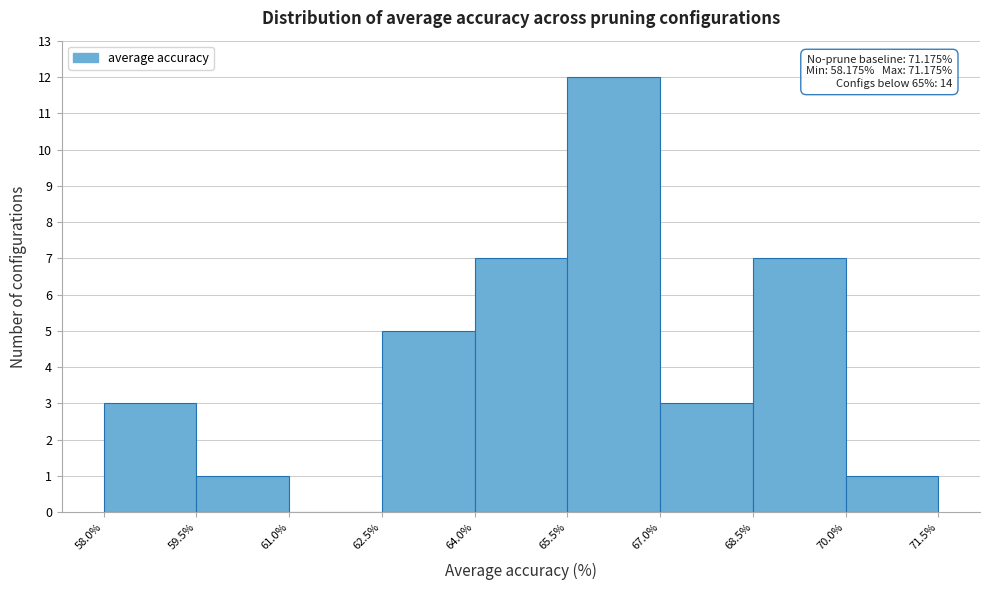

Which range on the x-axis has the tallest bar?

65.5% to 67.0%